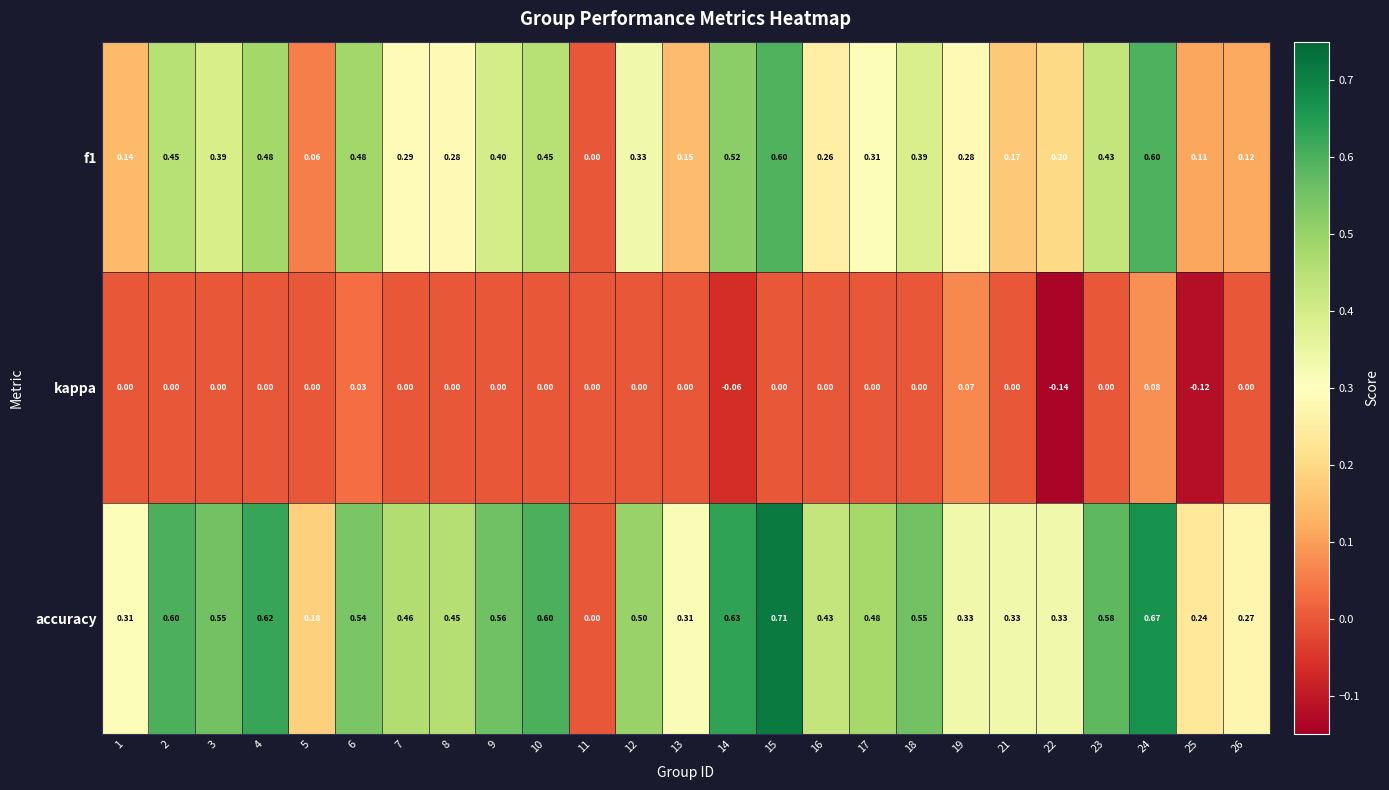

Which series has the largest range (max minus min)?

accuracy